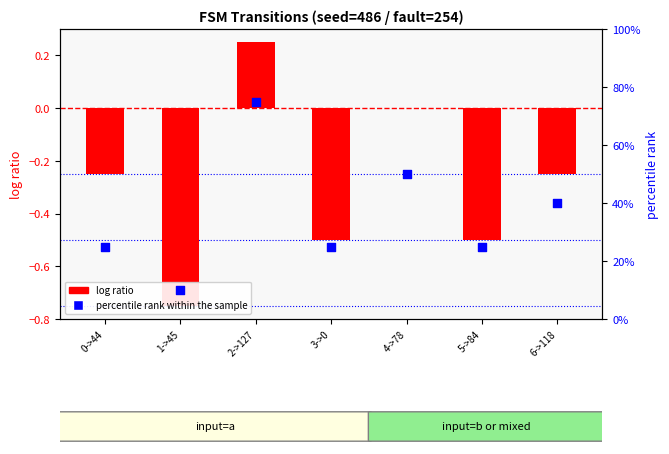

At how many categories does at least one series exceed 0?

7